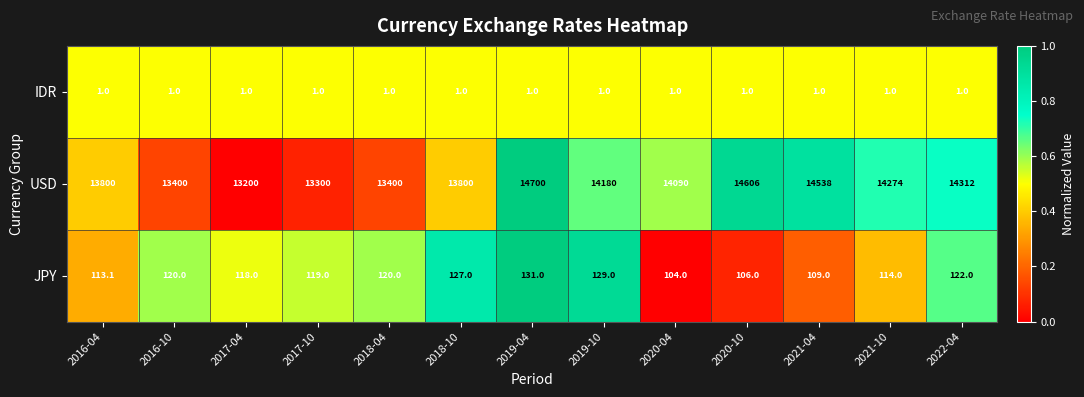

What is the sum of the USD values at 2017-10 and 2017-04?

26500.0